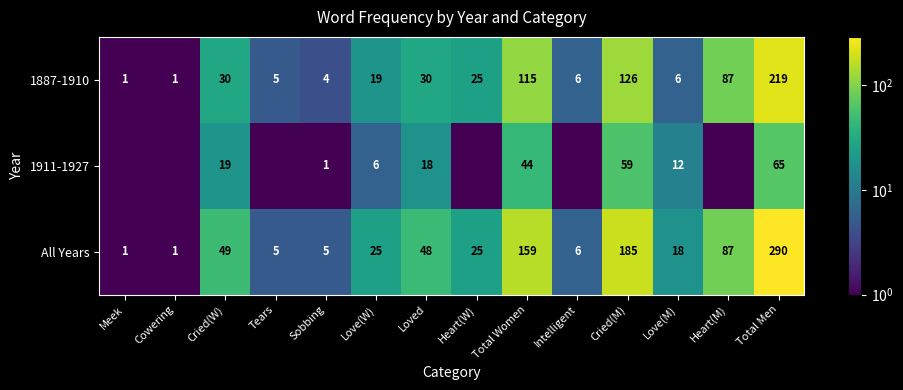

At which label does All Years first exceed 25?

Cried(W)